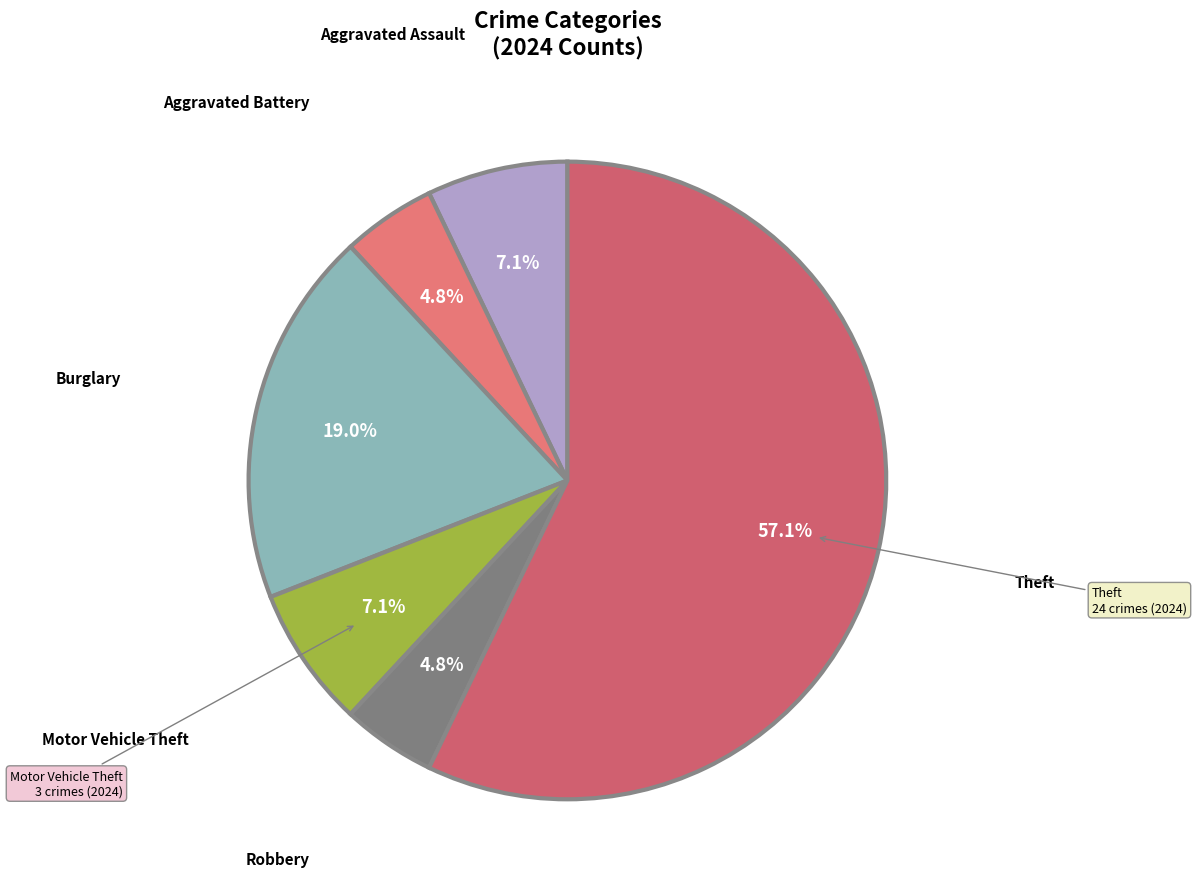

How many slices are in this pie chart?

6